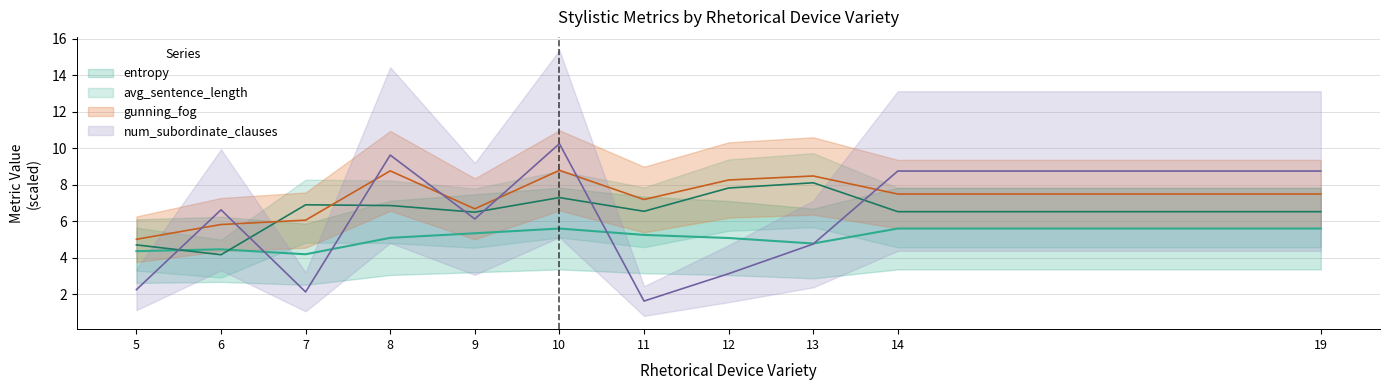

How many data points in avg_sentence_length are above 6?

9